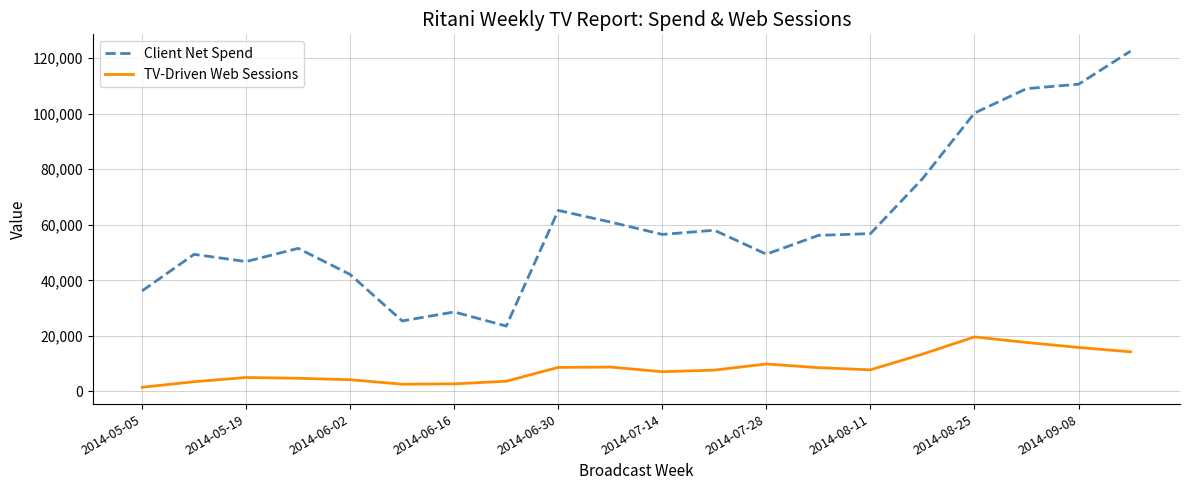

Which series has the widest spread of values?

Client Net Spend